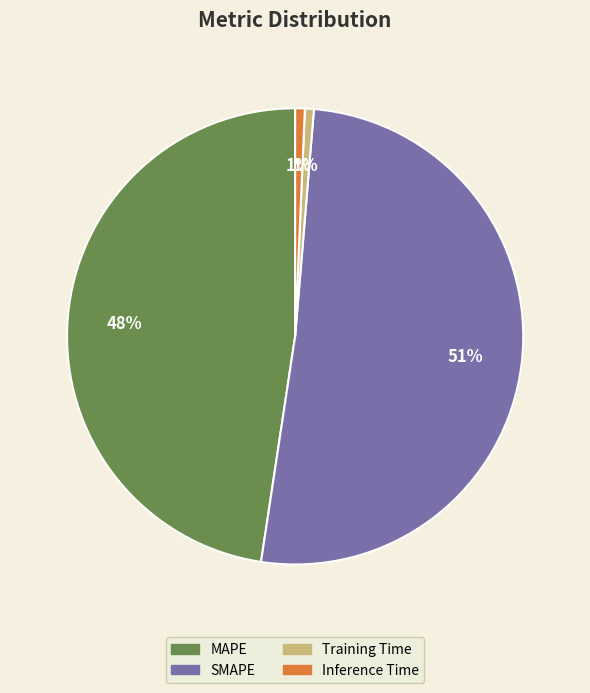

What is the largest slice in the pie chart?

SMAPE